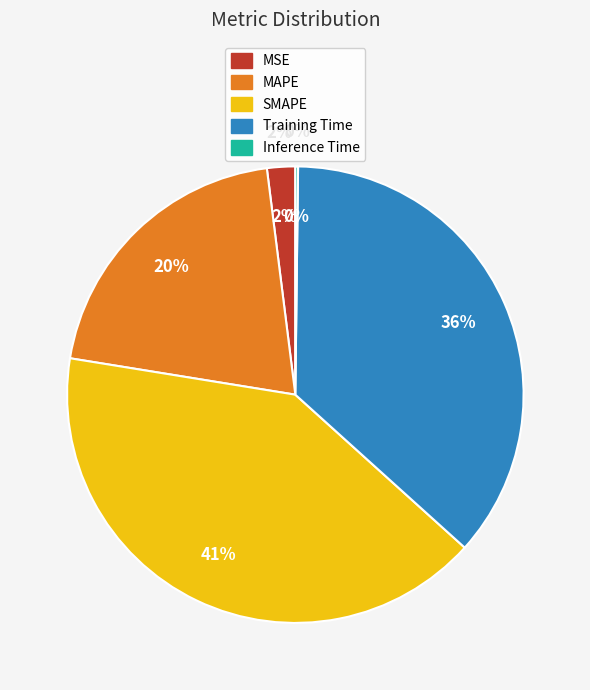

Is MSE the majority of the pie?

No